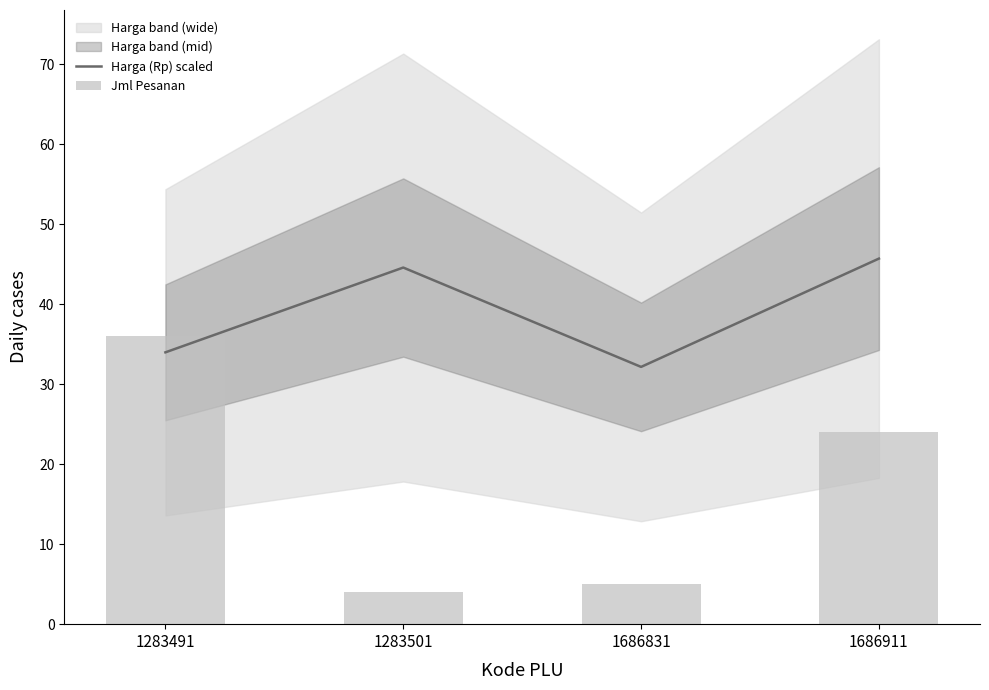

What is the value of the Harga (Rp) scaled bar at the 1st from the left?

34.0